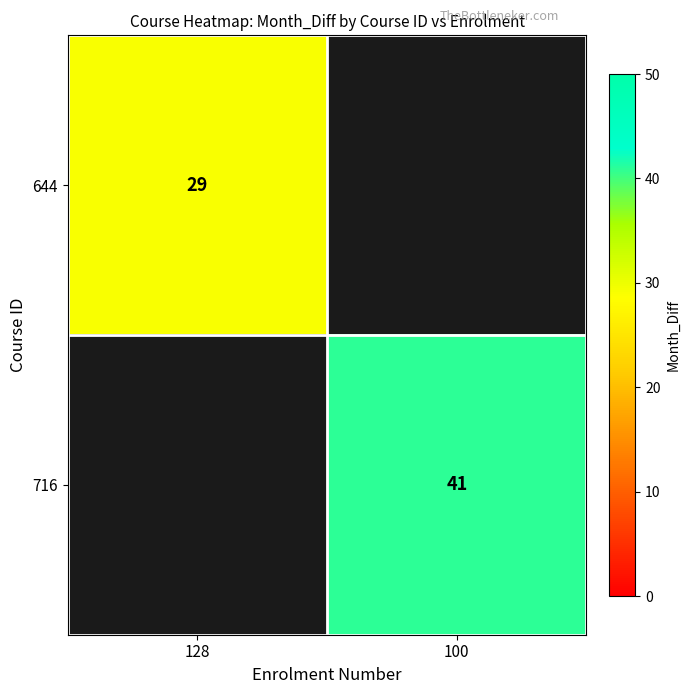

True or false: 644 has a value of 12 at 128.

False